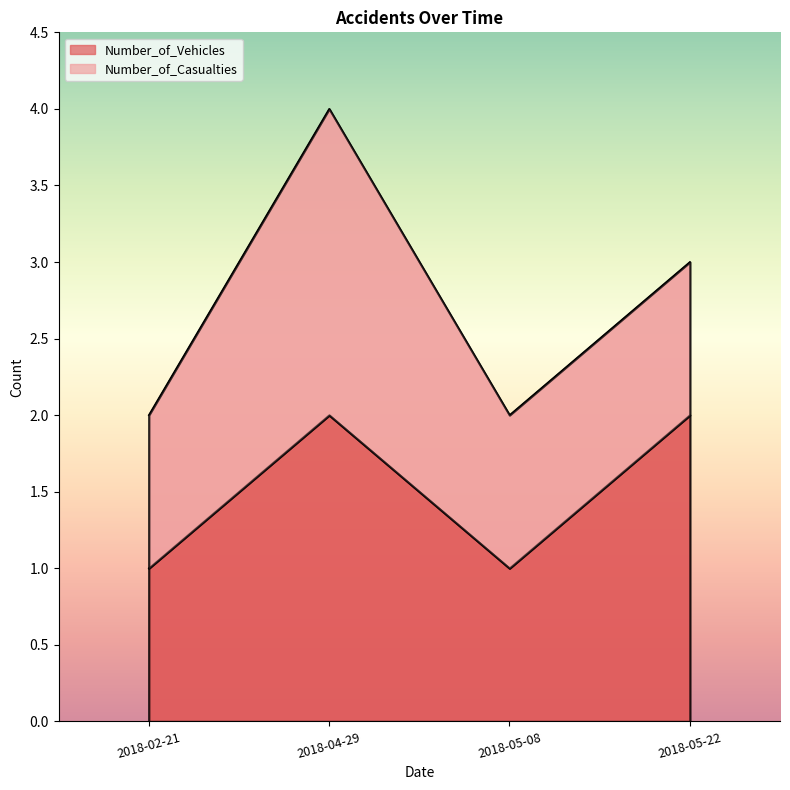

What is the value of the 2nd point from the left?

2